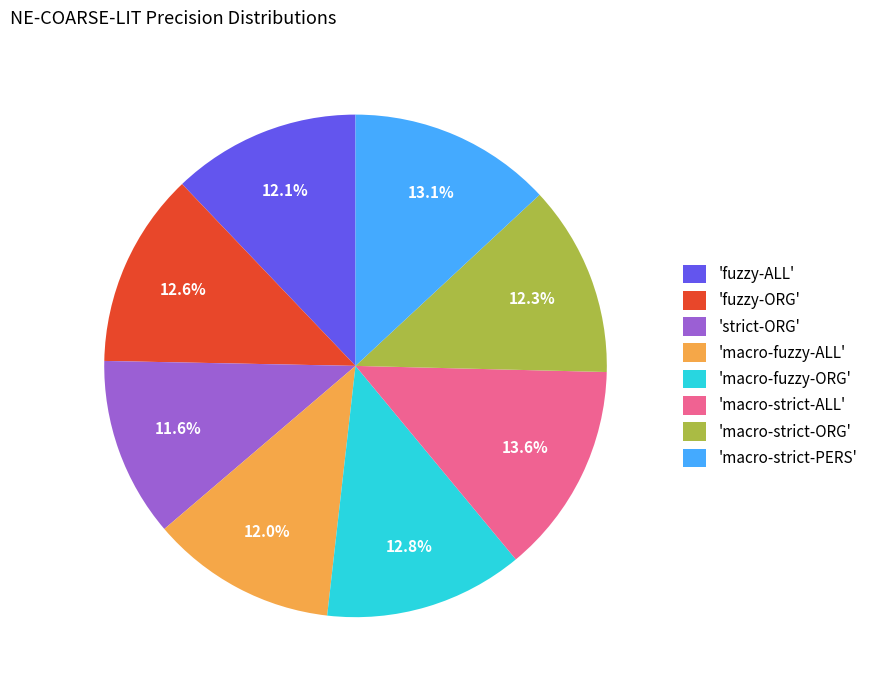

Combined, do 'fuzzy-ORG' and 'macro-strict-ORG' account for over 50%?

No